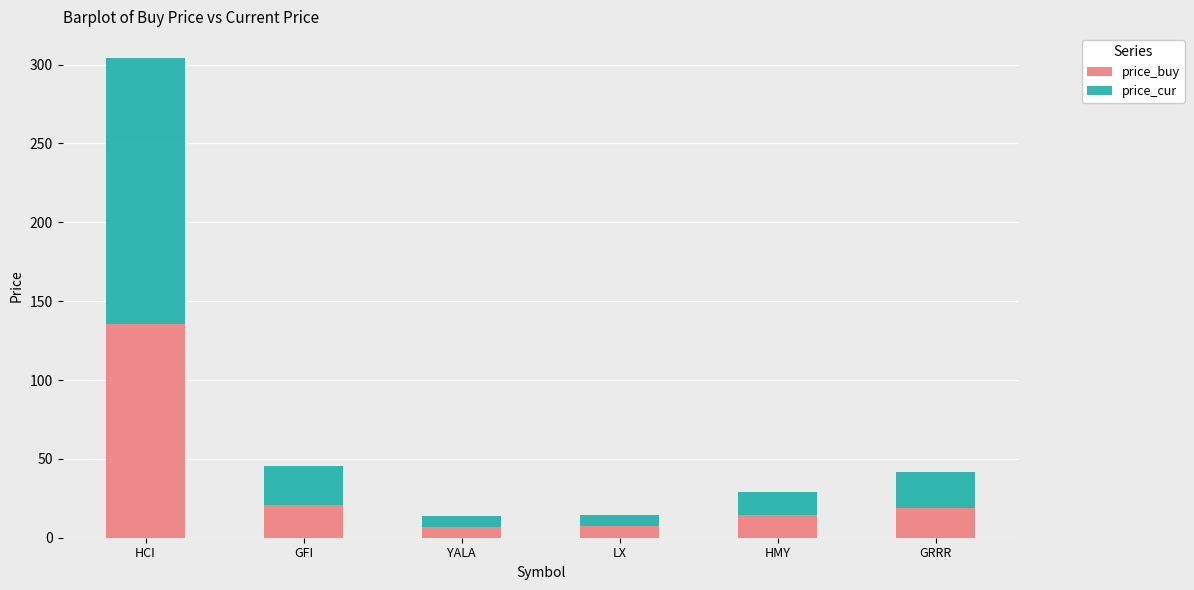

The price_buy series shows 18.8 at GRRR. True or false?

True